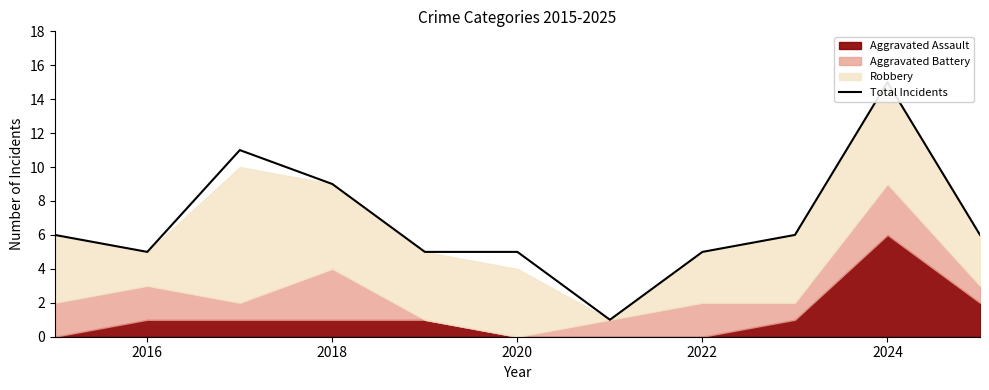

How many lines are shown in the chart?

1